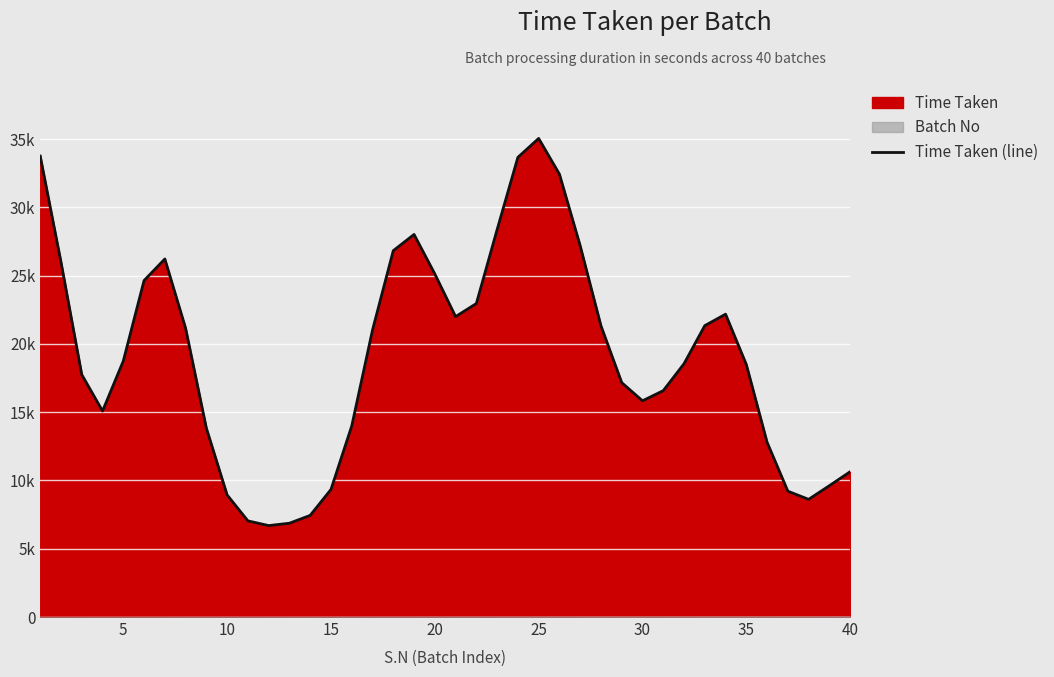

How many lines are shown in the chart?

1